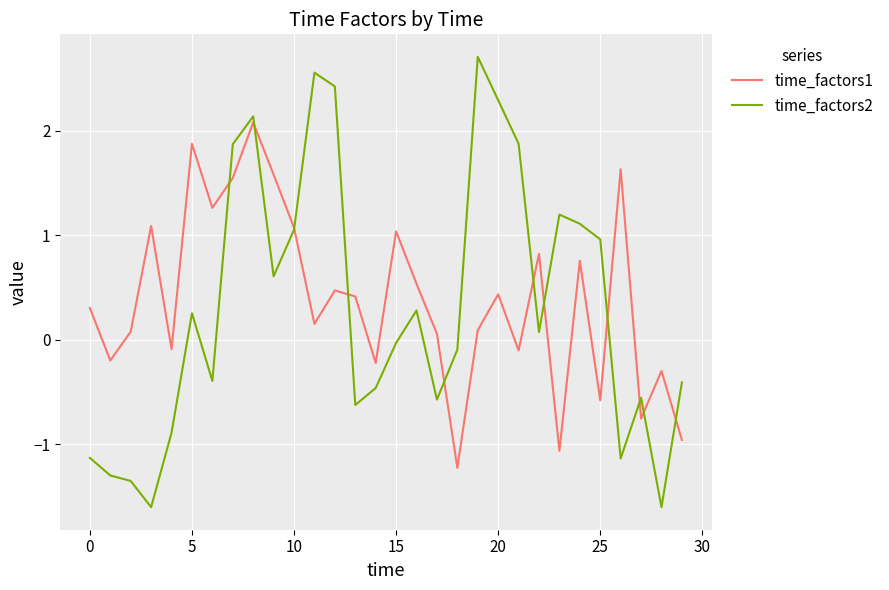

What is the greatest value displayed?

2.7